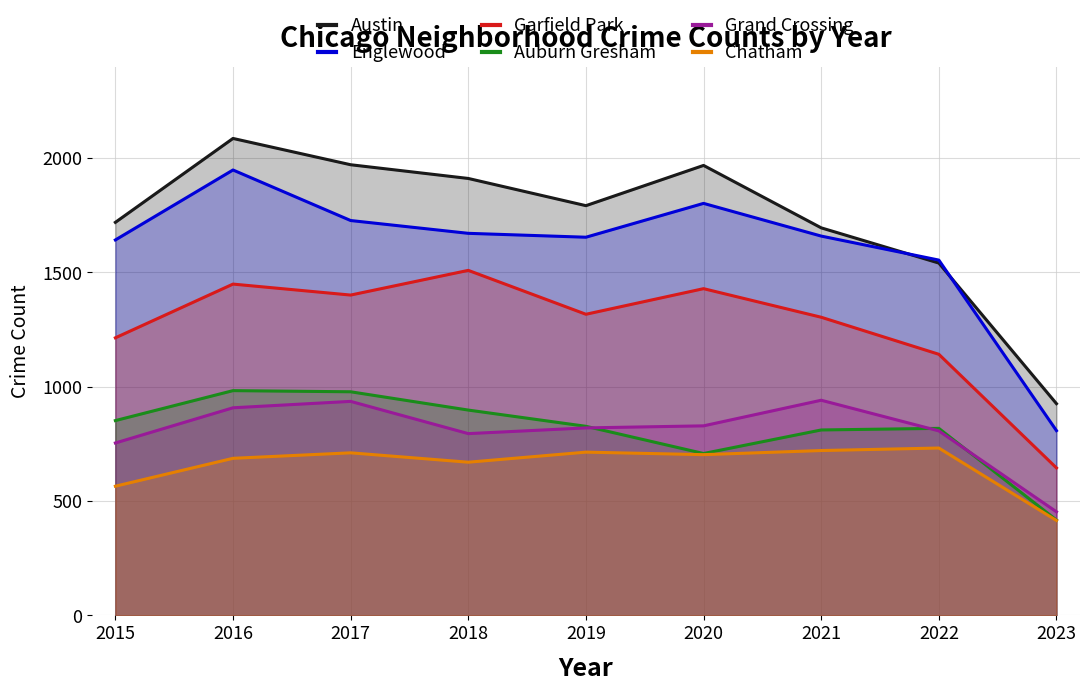

How many lines are shown in the chart?

6